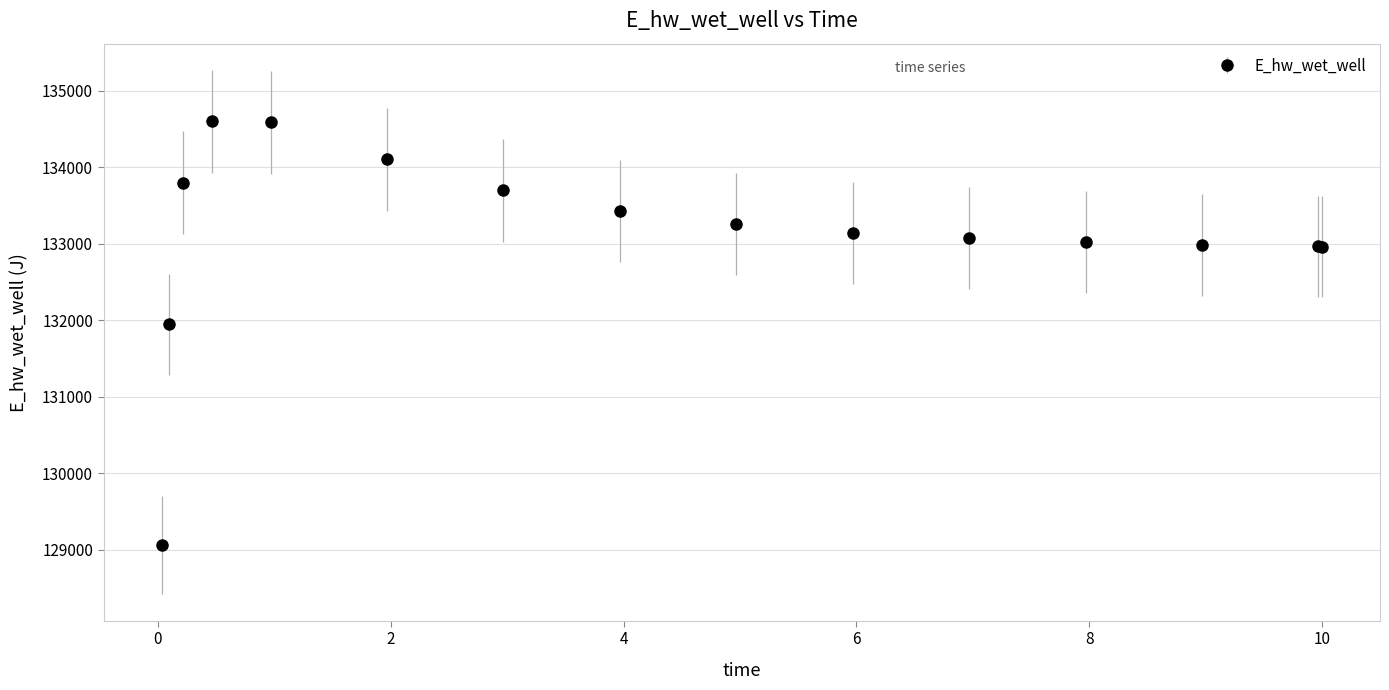

What is the value of the 4th point from the left?

134598.3